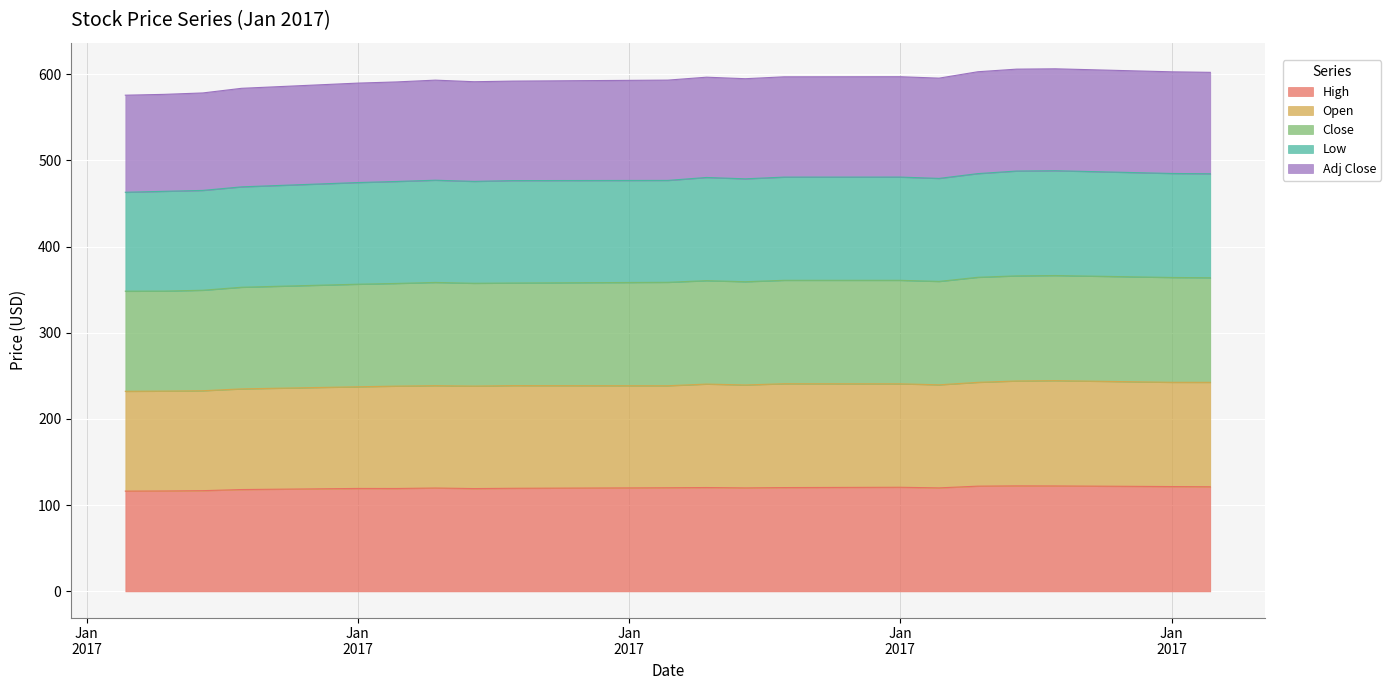

Does the chart display data point markers on the line(s)?

No